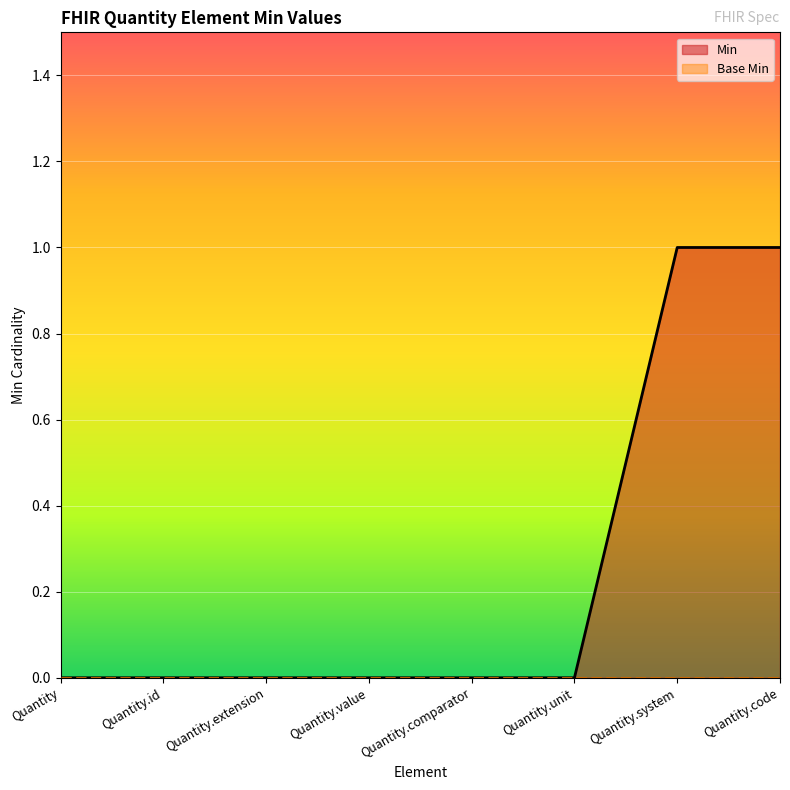

True or false: the data shows 0 at Quantity.id.

True